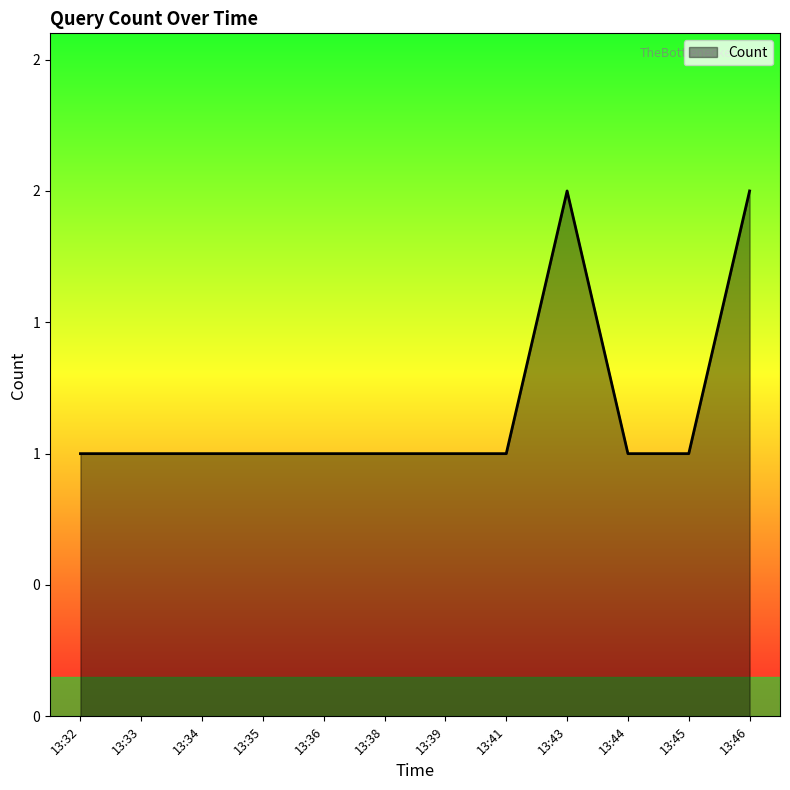

Does the chart display data point markers on the line(s)?

No